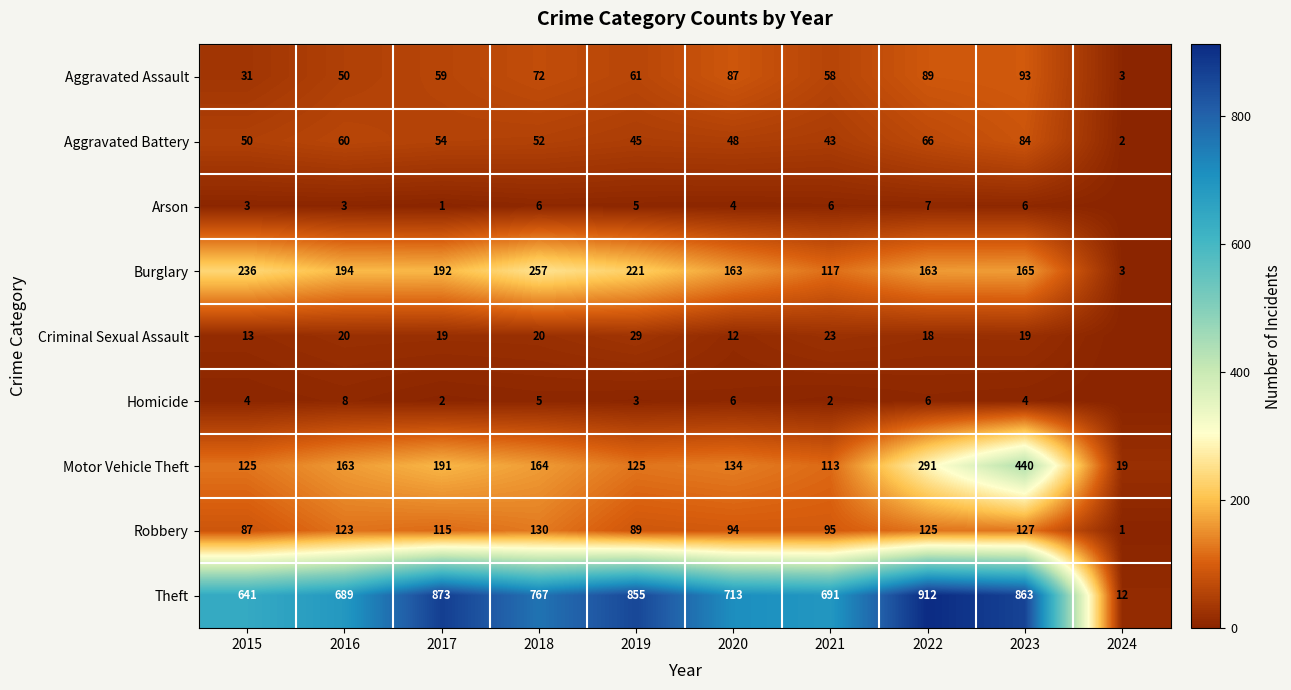

Between 2018 and 2023, which series saw the biggest shift?

Motor Vehicle Theft